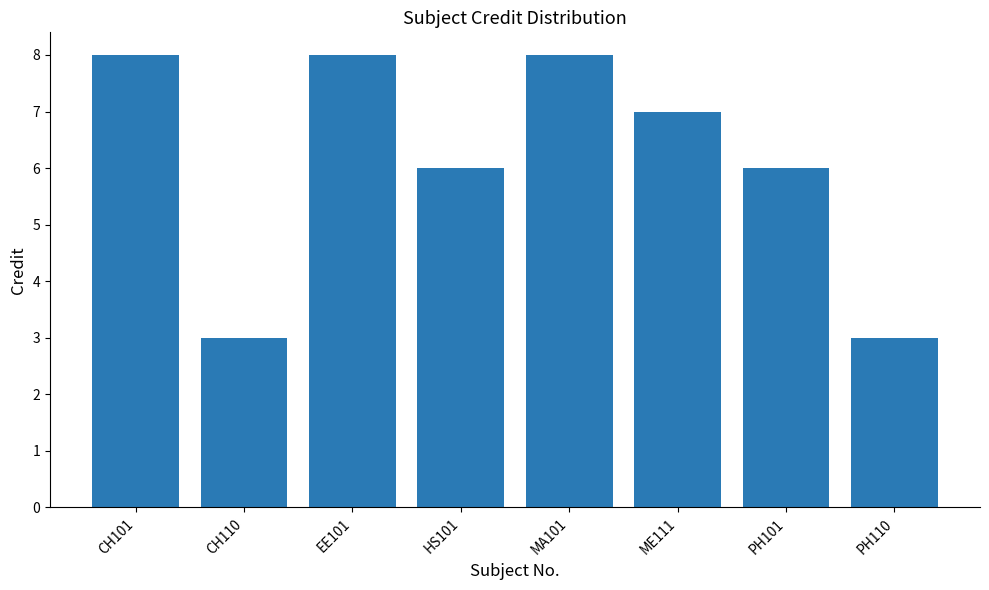

Reading left to right, extract all data points from this chart.

8	3	8	6	8	7	6	3